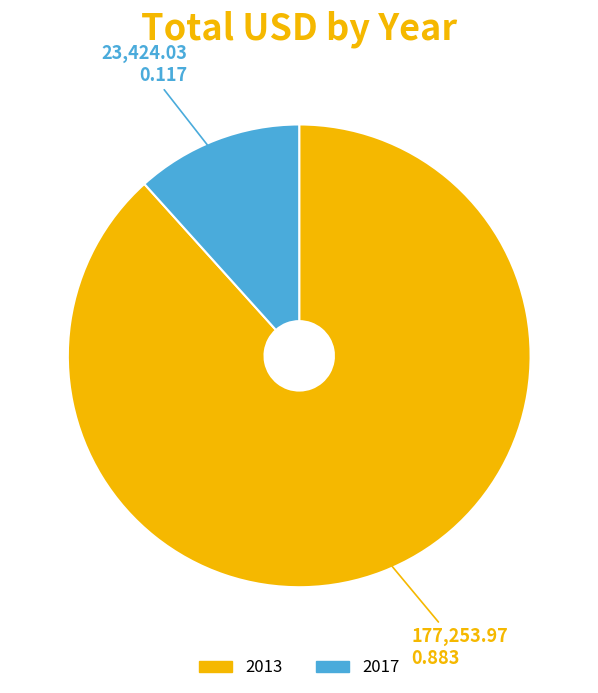

Rank the categories by value from highest to lowest.

2013, 2017